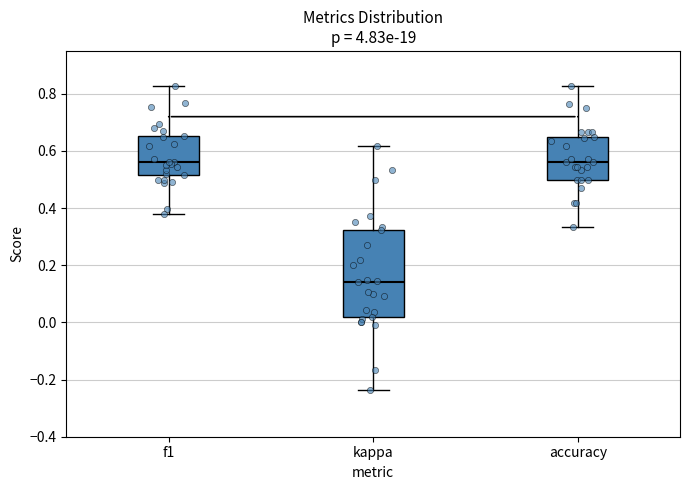

Reading left to right, read every box against the y-axis: the position of its median line, the range the box covers, and the ends of its whiskers. The values are not printed on the chart, so give them approximately, as read against the axis.

f1: median 0.56, box 0.52 to 0.66, whiskers 0.38 to 0.82
kappa: median 0.14, box 0.02 to 0.32, whiskers -0.24 to 0.62
accuracy: median 0.56, box 0.50 to 0.66, whiskers 0.34 to 0.82